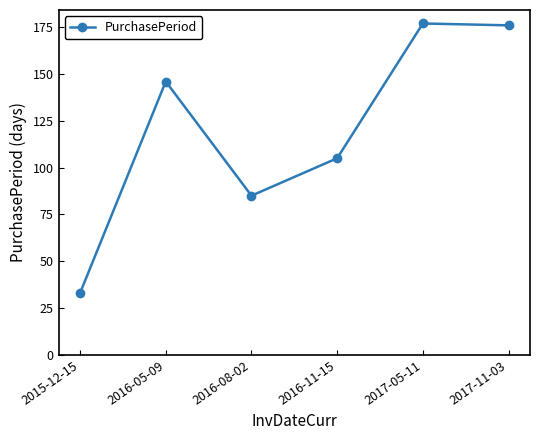

Between 2017-11-03 and 2015-12-15, which is larger?

2017-11-03